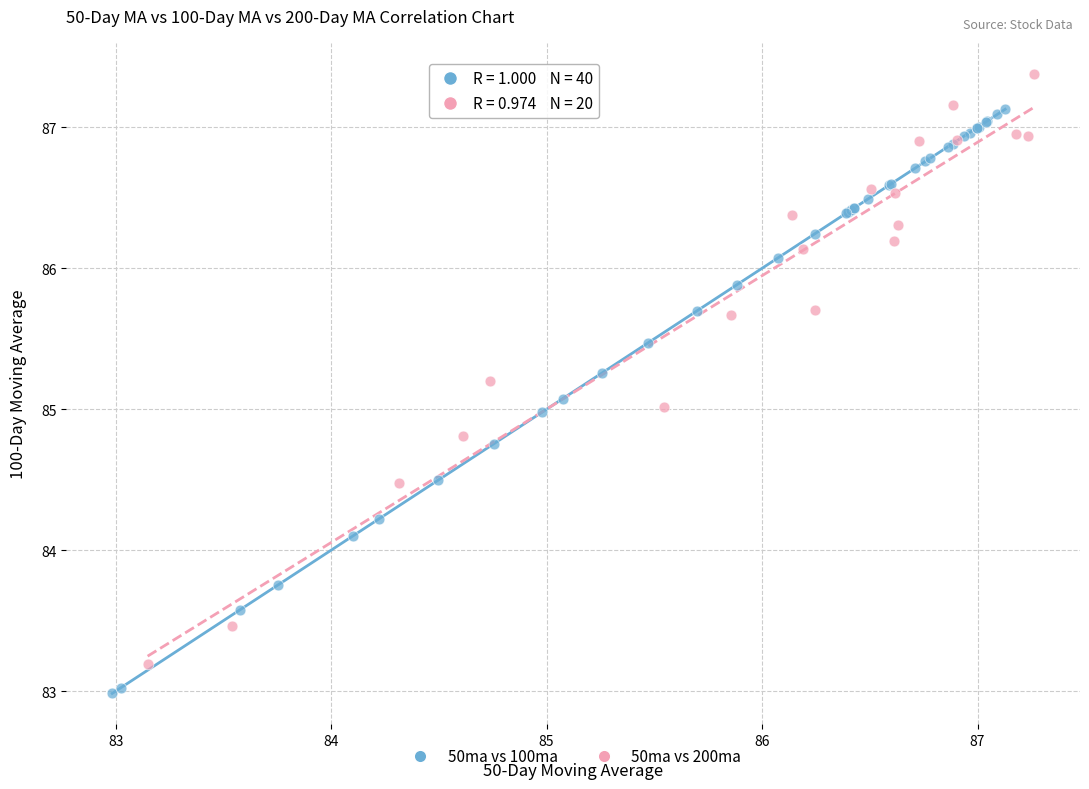

Which series contains the highest Y value?

50ma vs 200ma